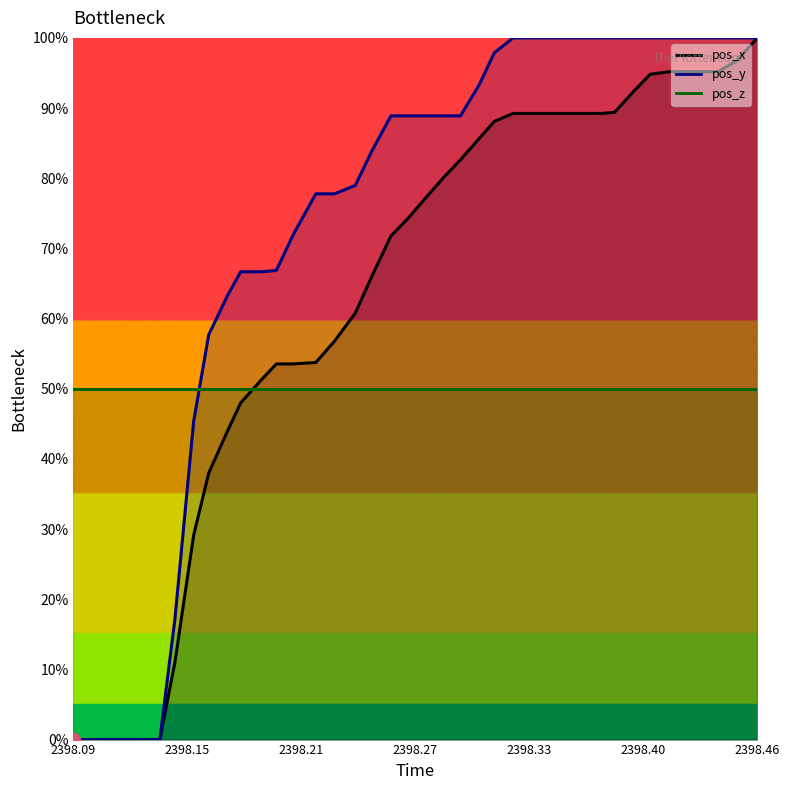

True or false: pos_y and pos_x cross at least once.

False